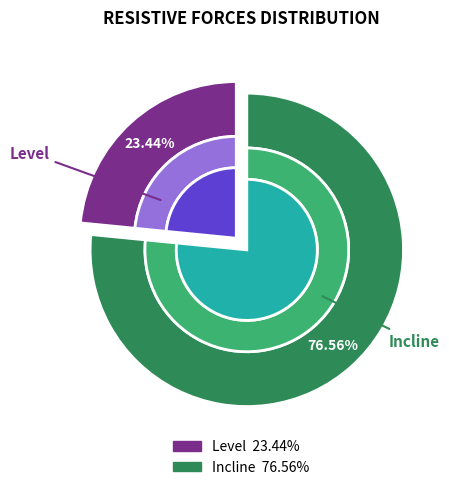

To the nearest percent, what is the average slice percentage?

50%